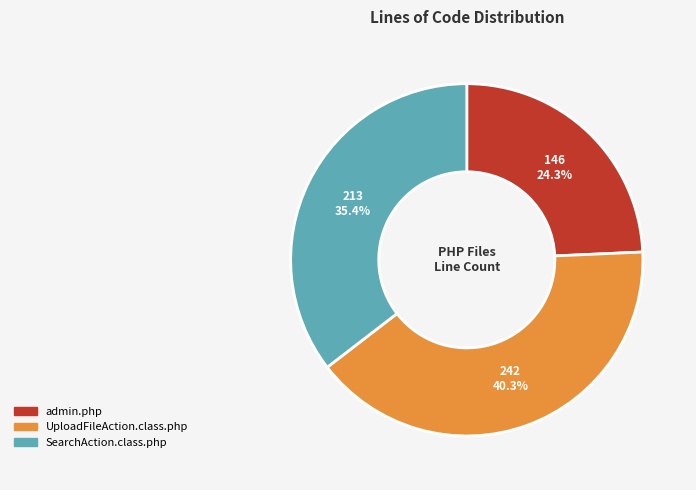

What is the ratio of the value at admin.php to the value at UploadFileAction.class.php?

0.6